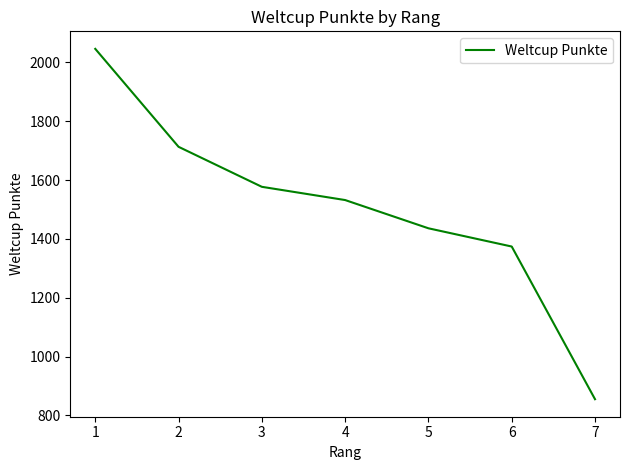

How many lines are shown in the chart?

1